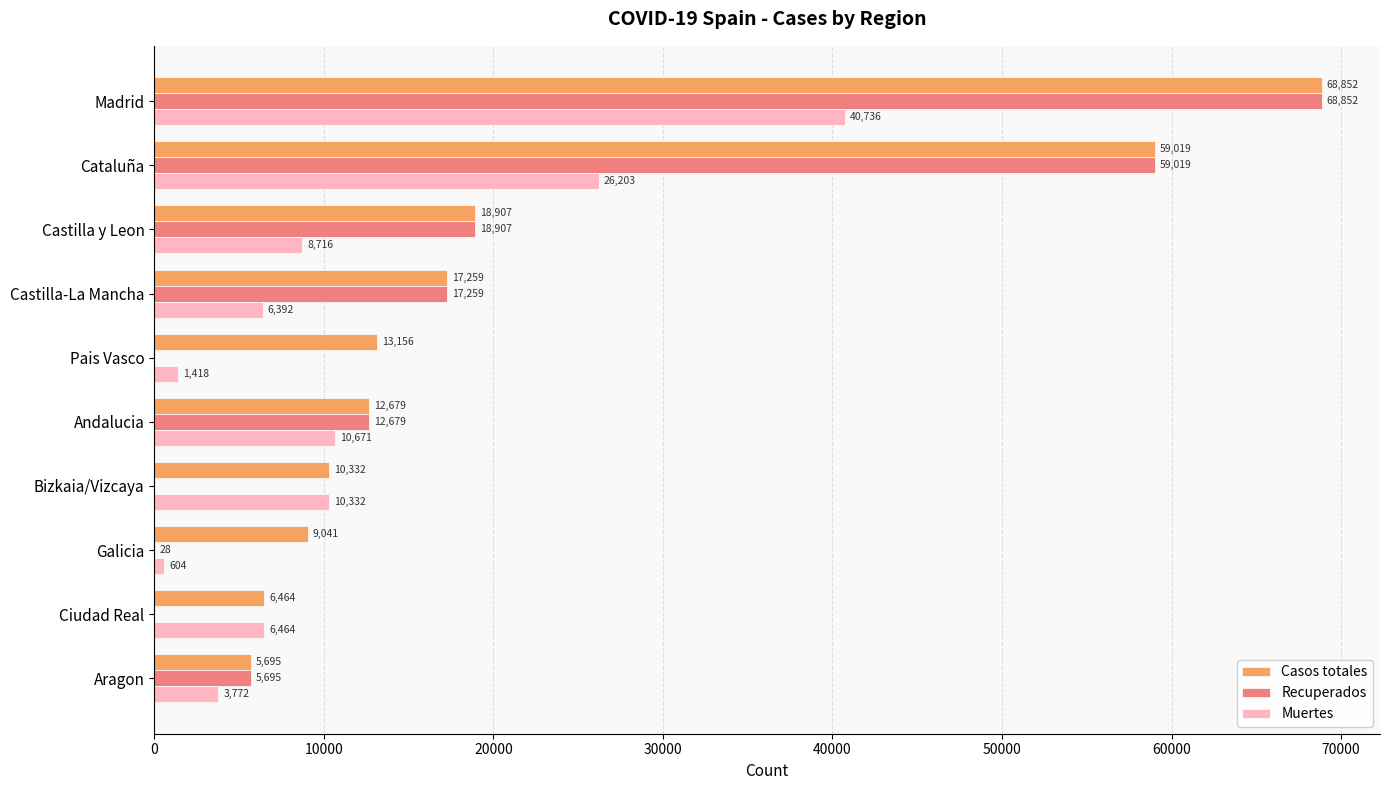

Where is Casos totales nearest to the value 37273?

Castilla y Leon